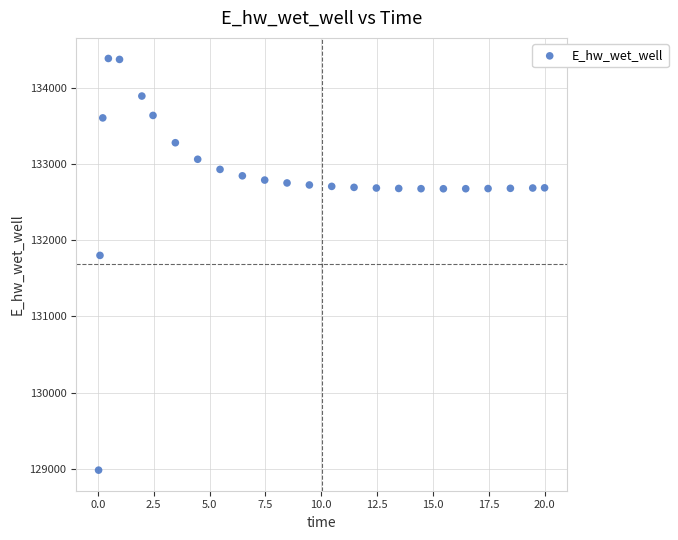

What Y value in the scatter plot is closest to 131683?

131800.9